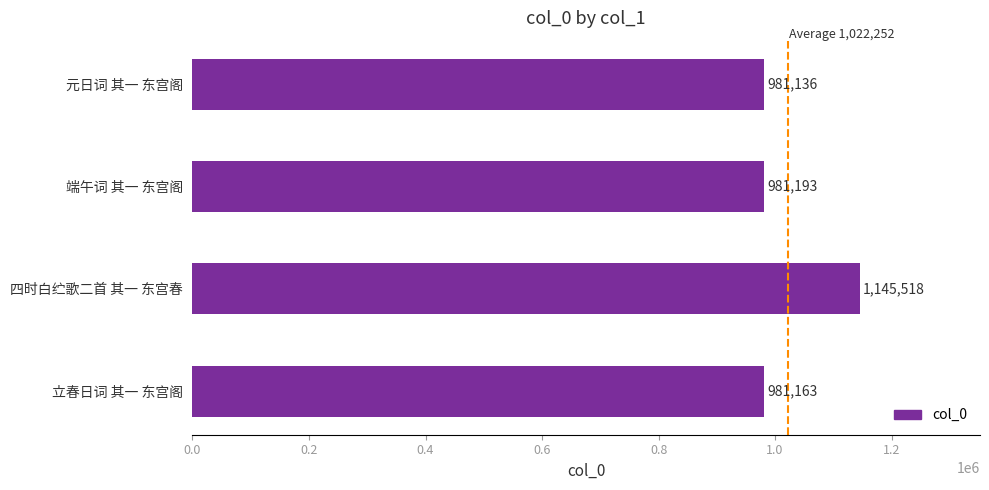

How many data points are less than 981193?

2